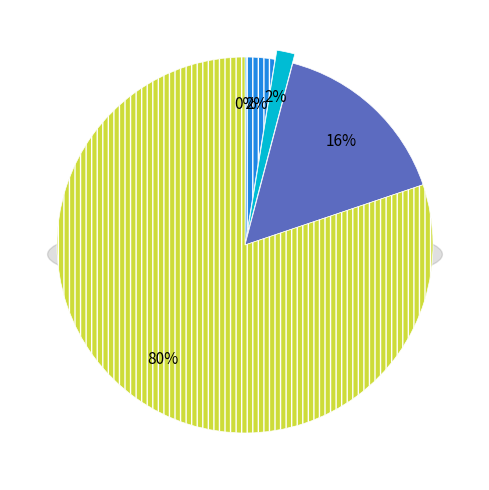

The Chungnam slice represents 2% of the pie. True or false?

True